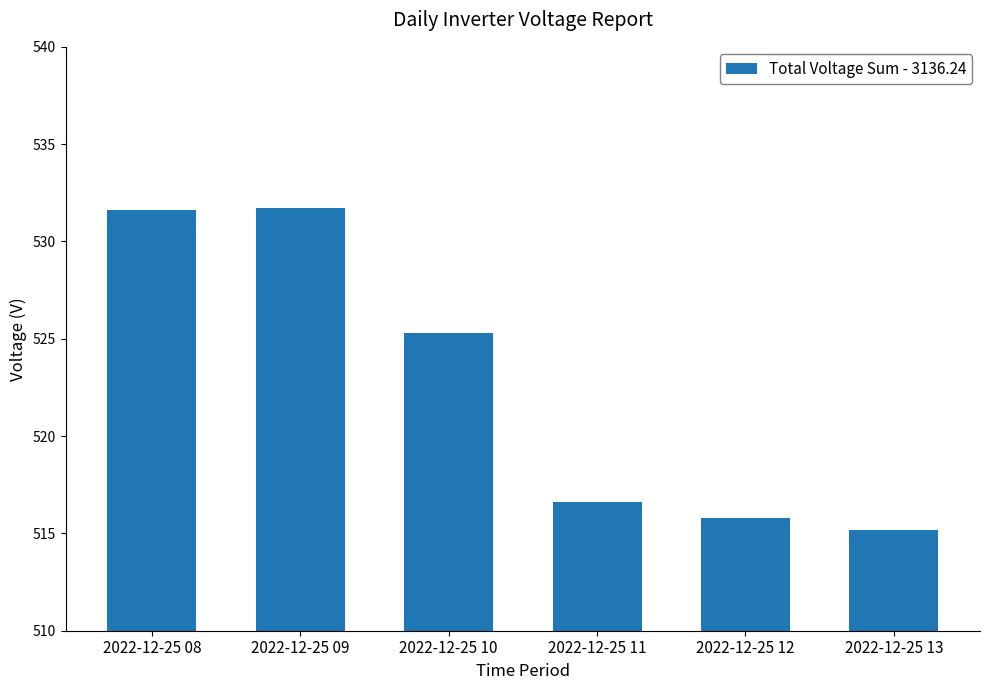

Where does the data first go above 525?

2022-12-25 08